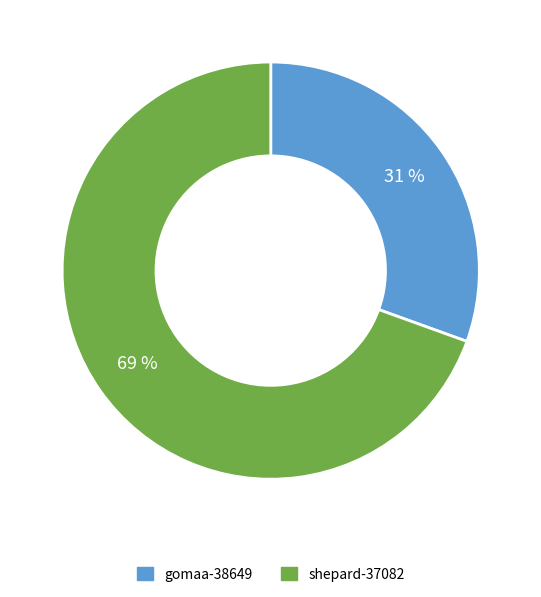

To the nearest percent, what percentage of the pie is shepard-37082?

69%